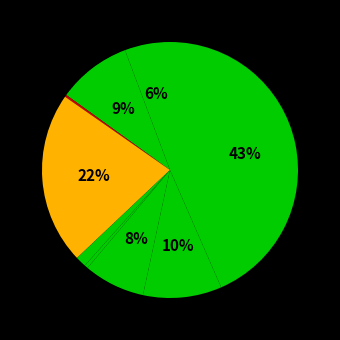

How many segments does this pie chart have?

9